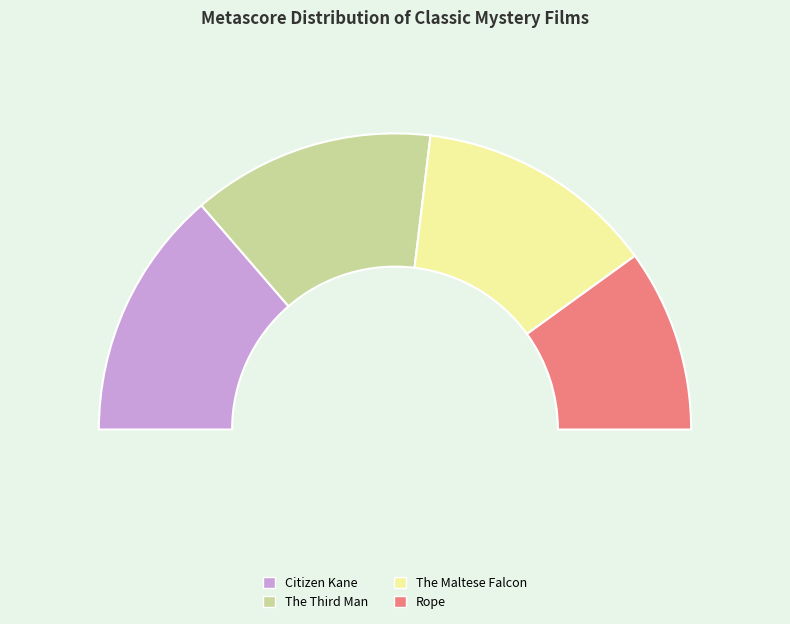

Approximately how many times larger is the value at The Maltese Falcon compared to Citizen Kane?

1.0